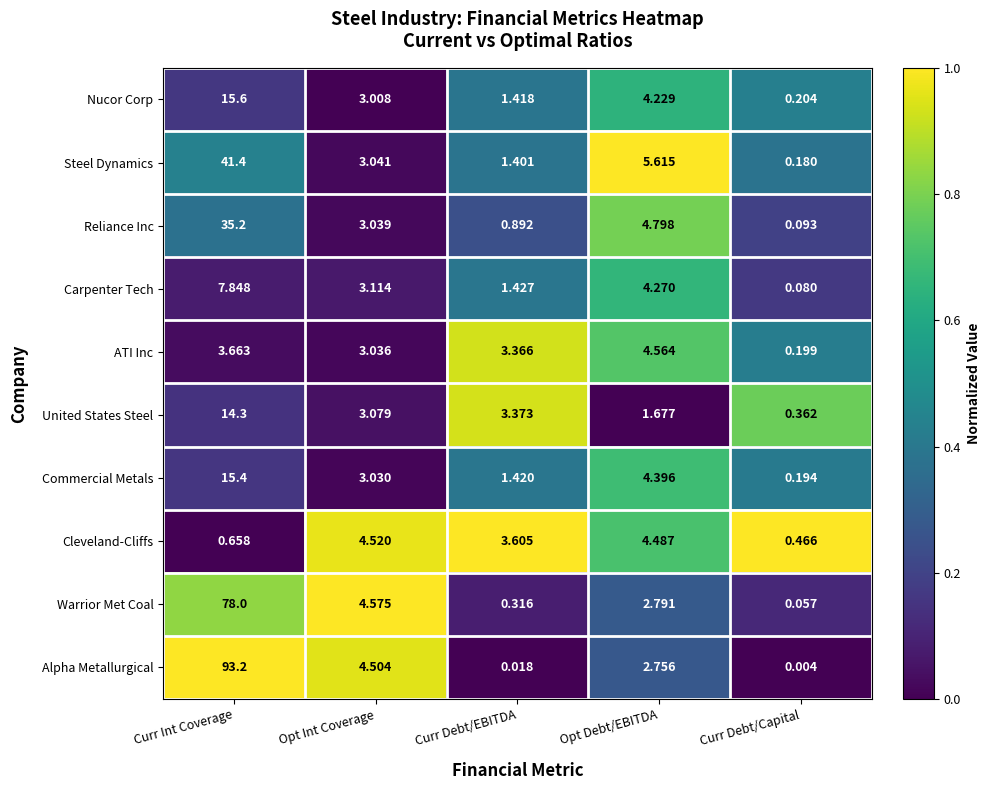

Which category has the lowest value in the ATI Inc series?

Curr Debt/Capital